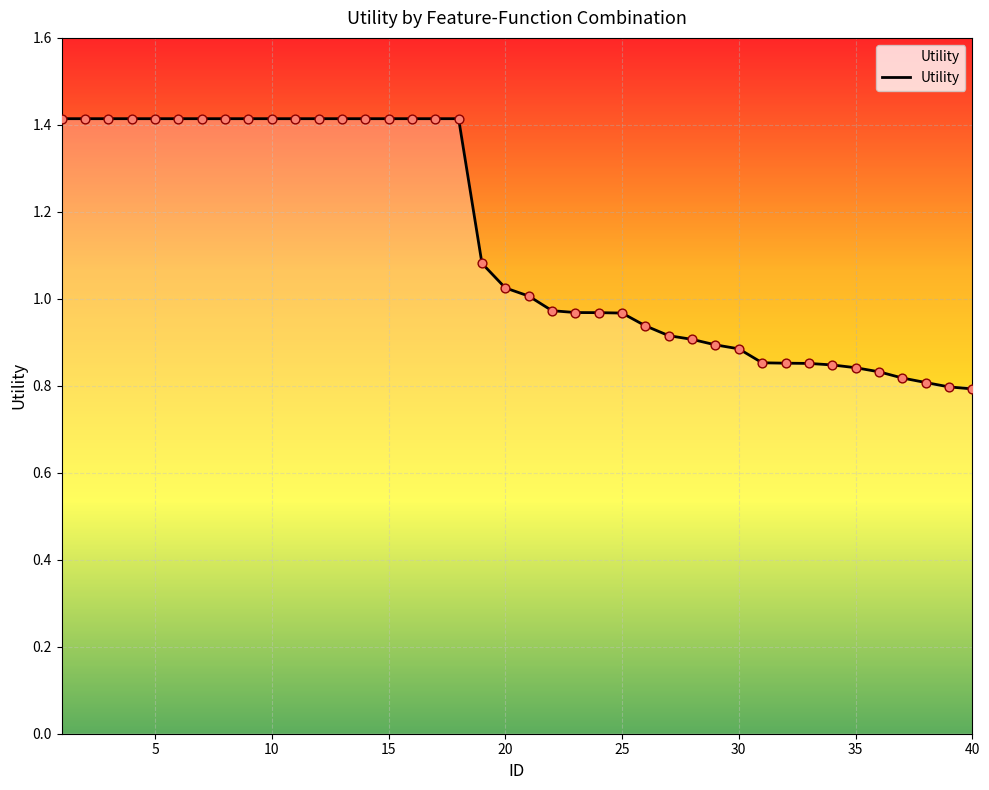

What is the difference between the maximum and minimum values?

0.6